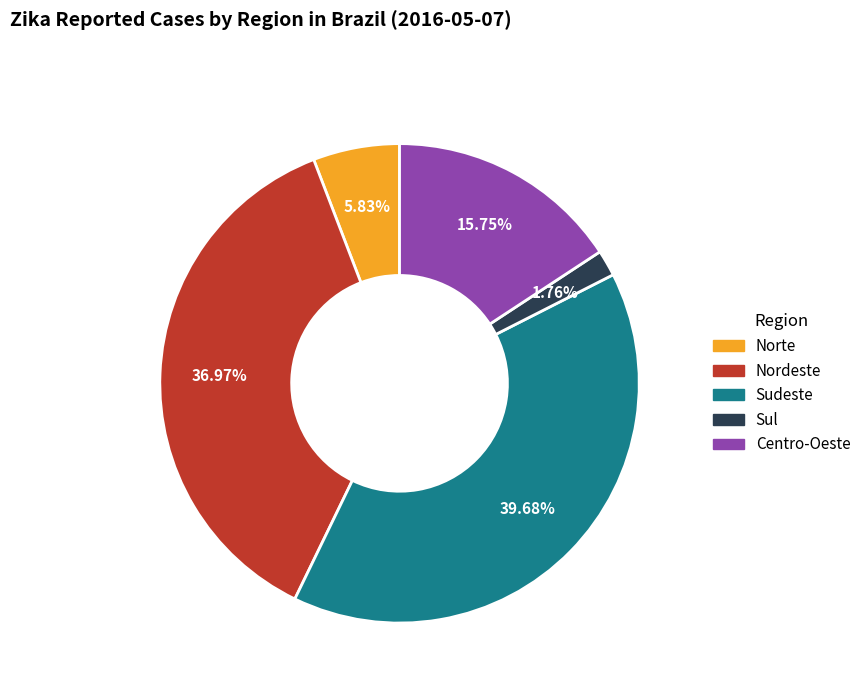

Which category has the biggest portion of the pie?

Sudeste